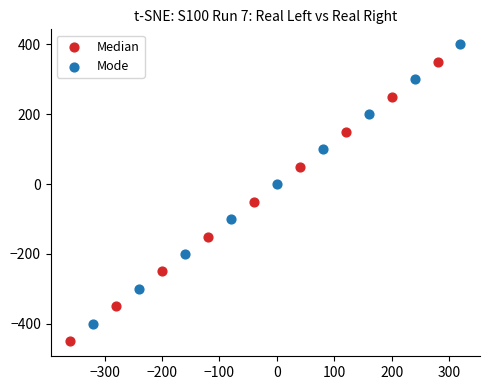

Which series contains the highest Y value?

Mode